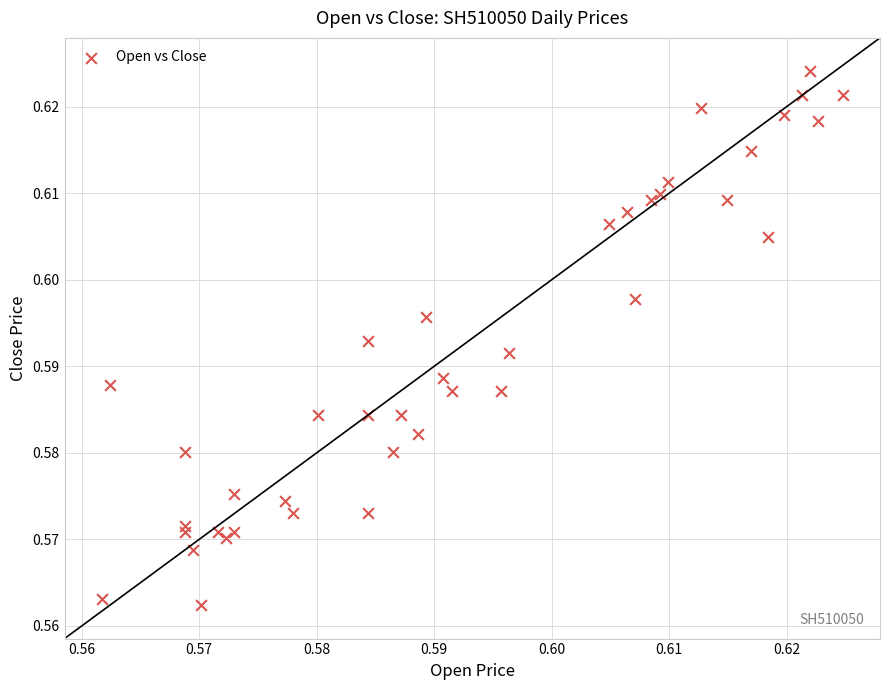

How many data points are displayed?

40